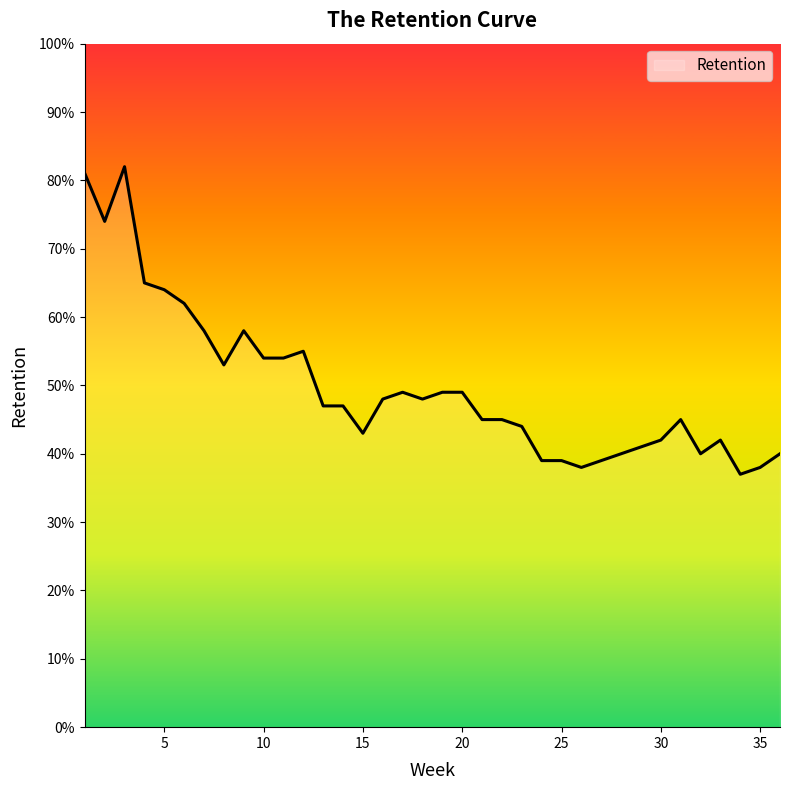

List the labels in order of value, smallest first.

34, 26, 35, 24, 25, 27, 28, 32, 36, 29, 30, 33, 15, 23, 21, 22, 31, 13, 14, 16, 18, 17, 19, 20, 8, 10, 11, 12, 7, 9, 6, 5, 4, 2, 1, 3